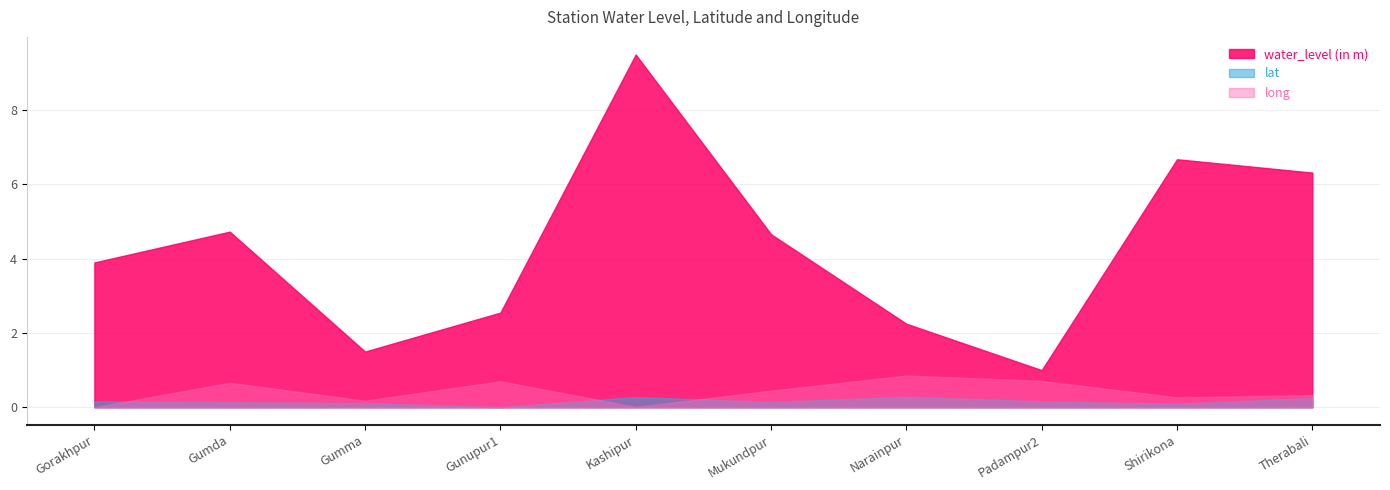

True or false: water_level (in m) and lat intersect in this chart.

False